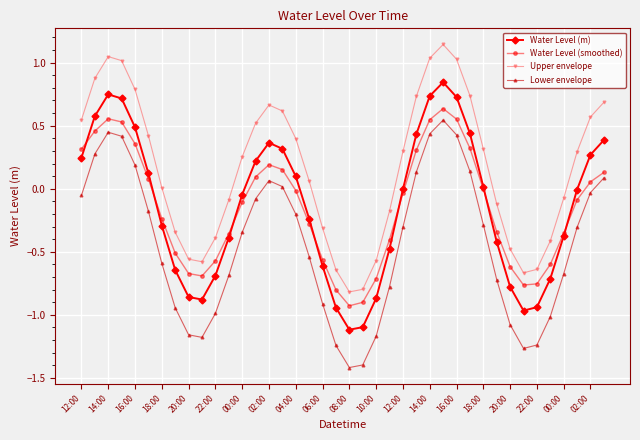

What are all the series names shown in the legend?

Water Level (m), Water Level (smoothed), Upper envelope, Lower envelope